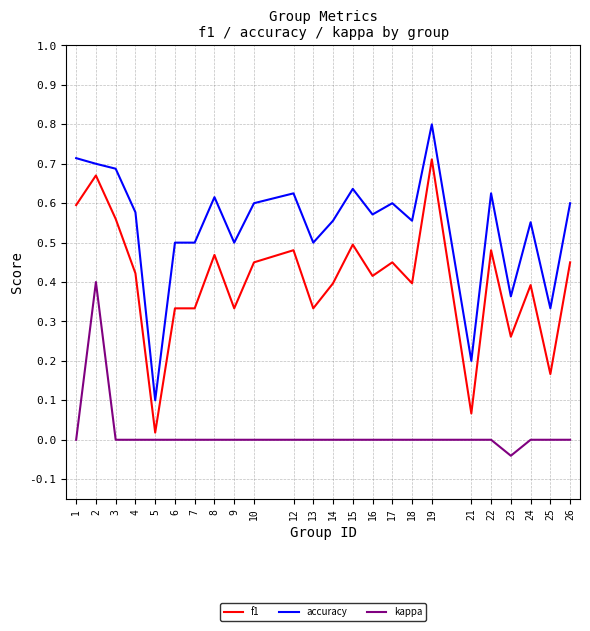

At 10, list the series in order from smallest to largest.

kappa, f1, accuracy